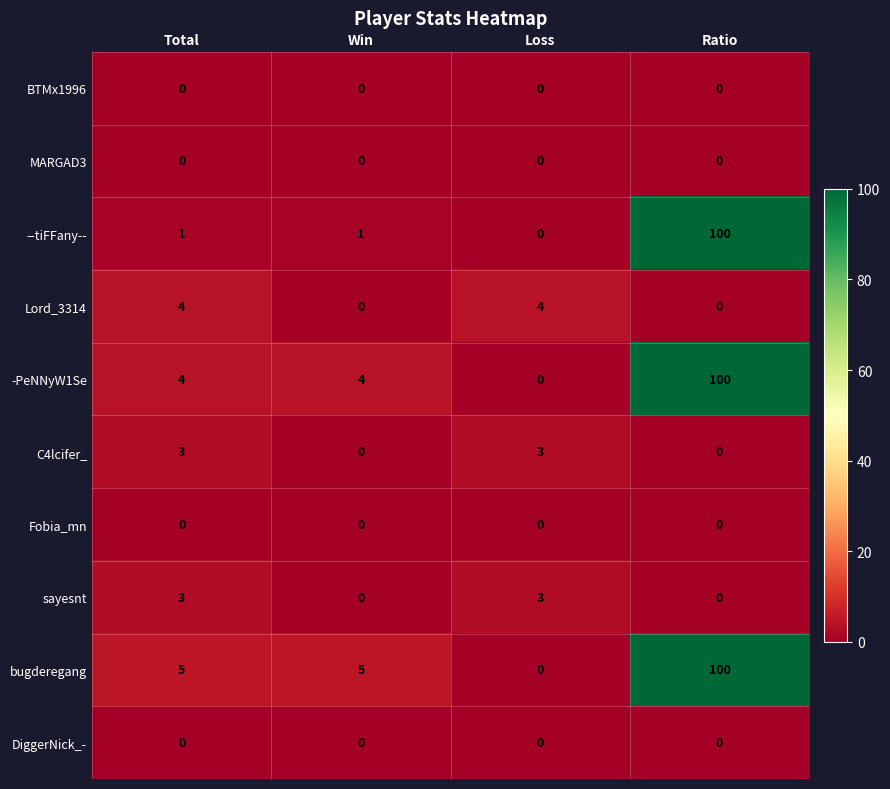

How many data points does each series have?

4